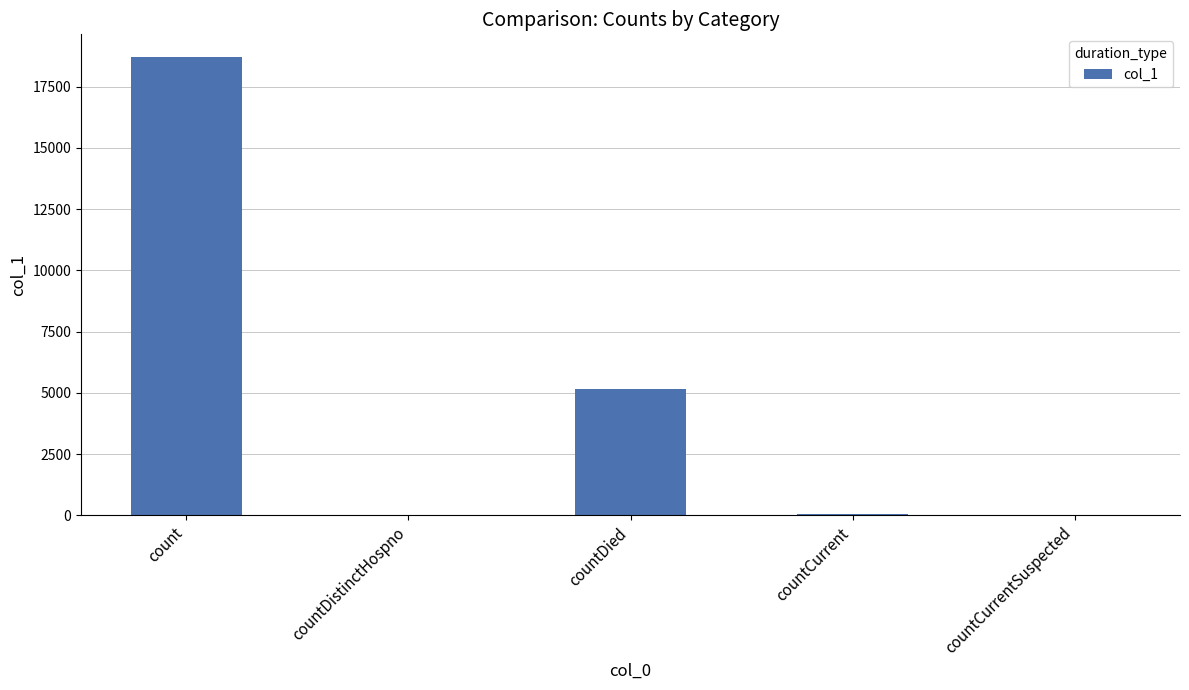

Which label corresponds to the largest value in the chart?

count